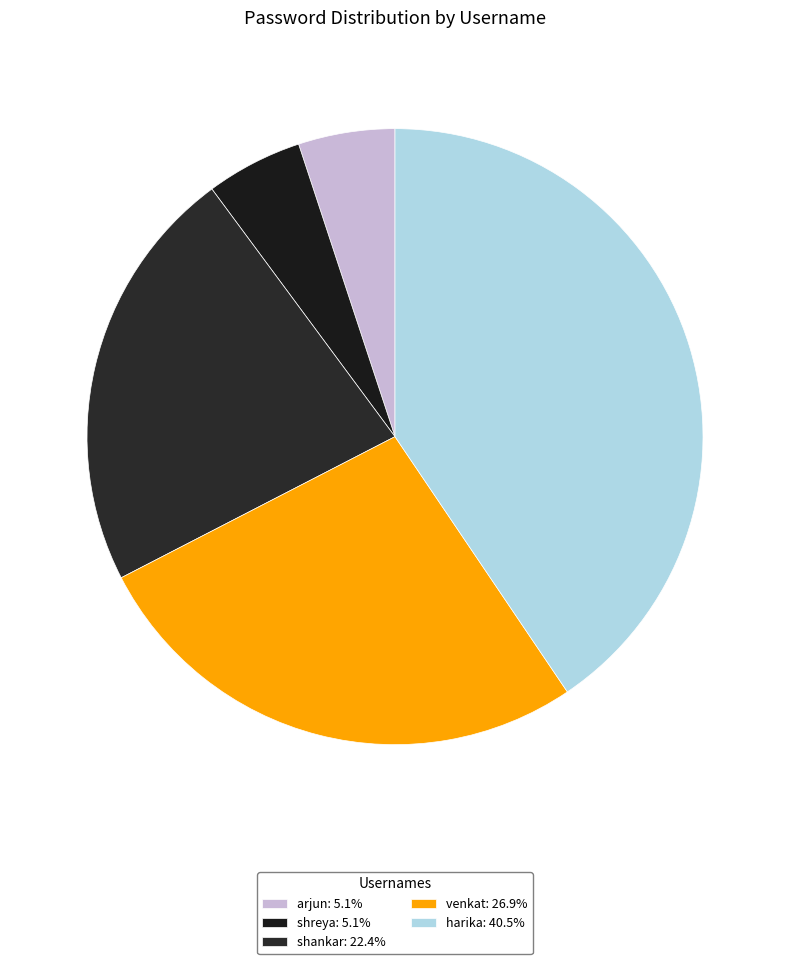

To the nearest percent, what percentage of the pie is venkat?

27%